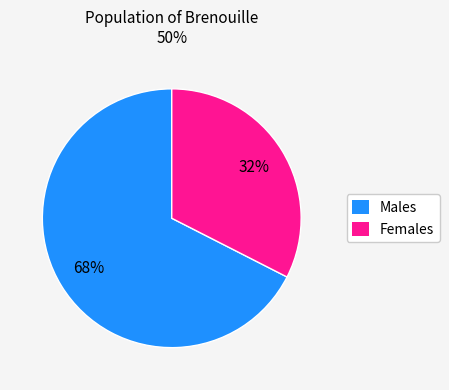

Between Females and Males, which is larger?

Males